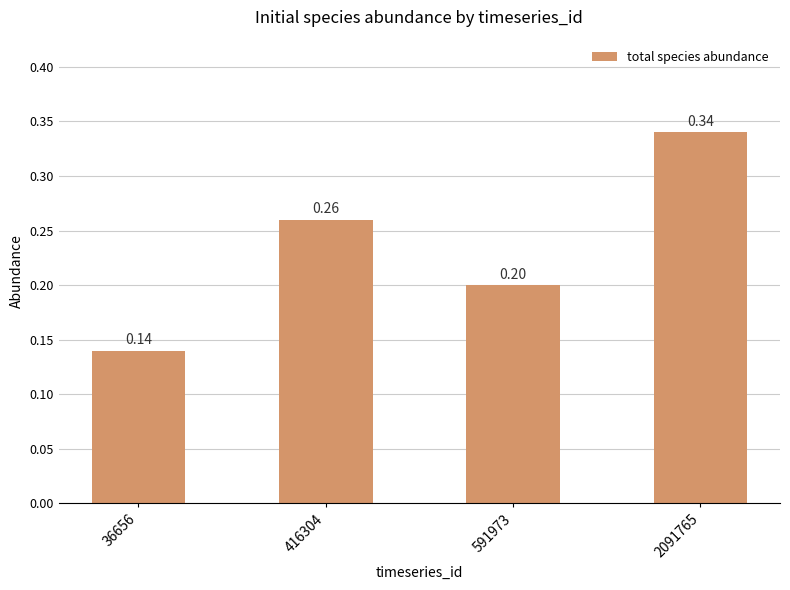

What is the change in value from 36656 to 2091765?

+0.2